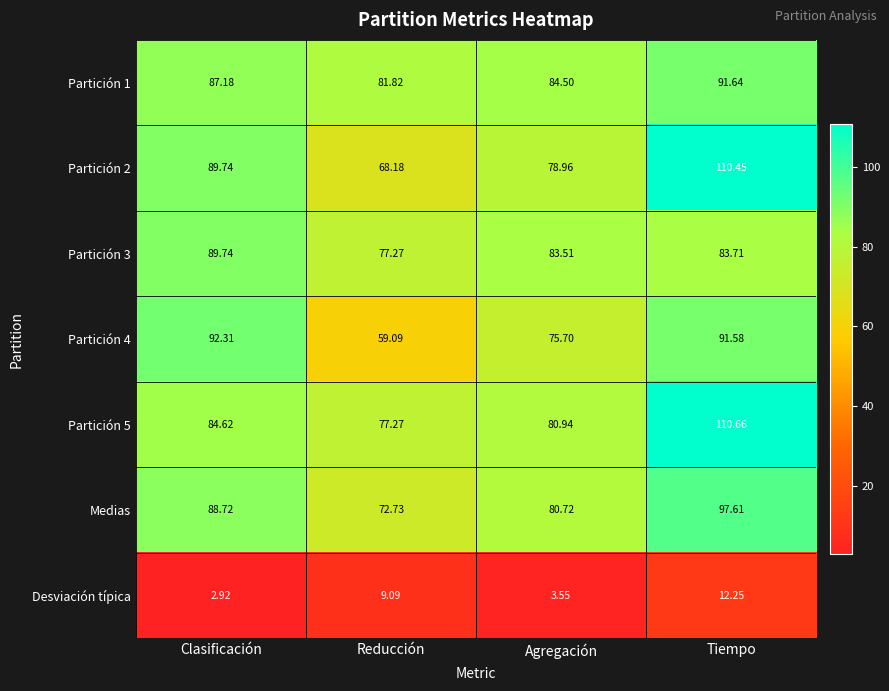

Which series has the largest total across all categories?

Partición 5